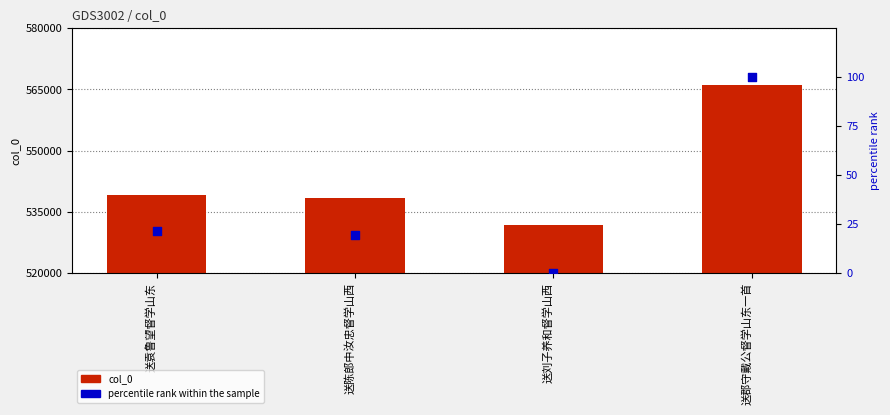

Which series has the largest total across all categories?

col_0